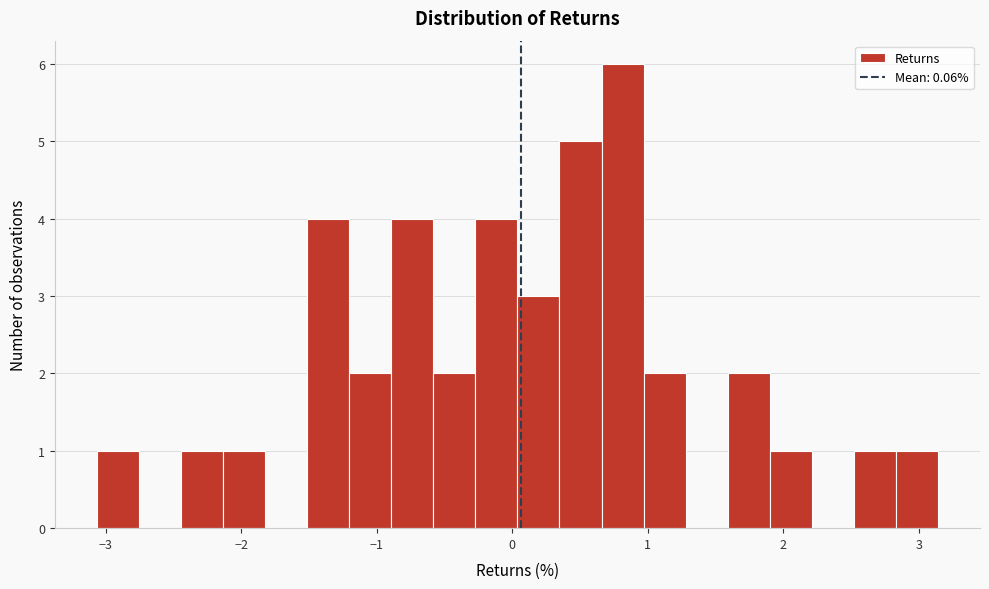

Around what value on the x-axis is the tallest bar? Give the approximate position of its centre, as read against the axis.

0.8